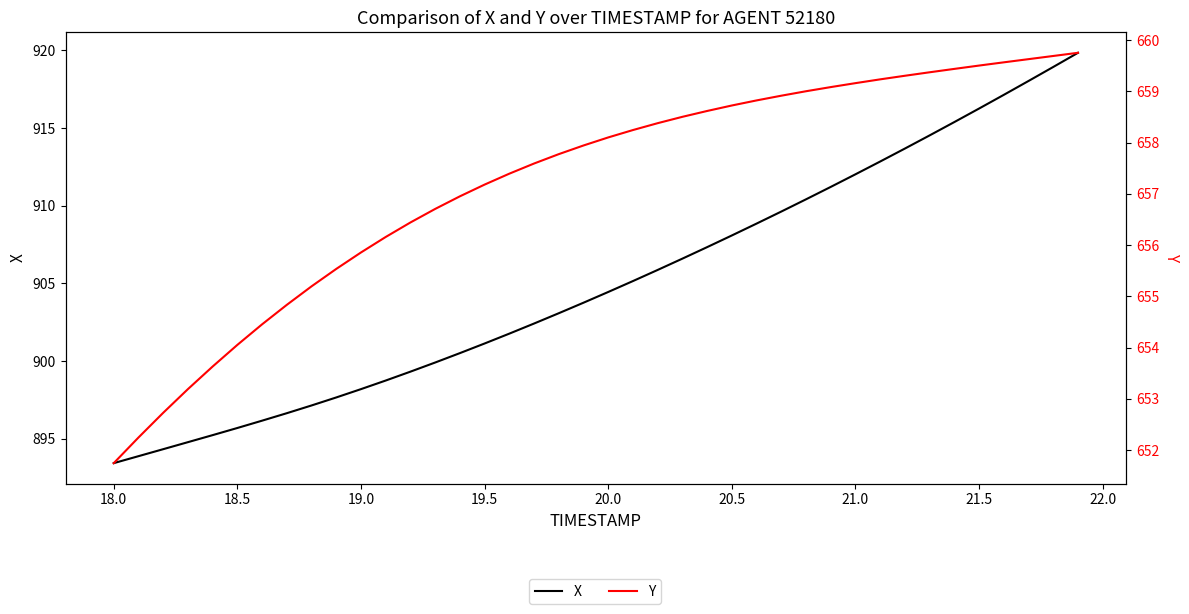

How many distinct data groups are displayed?

2